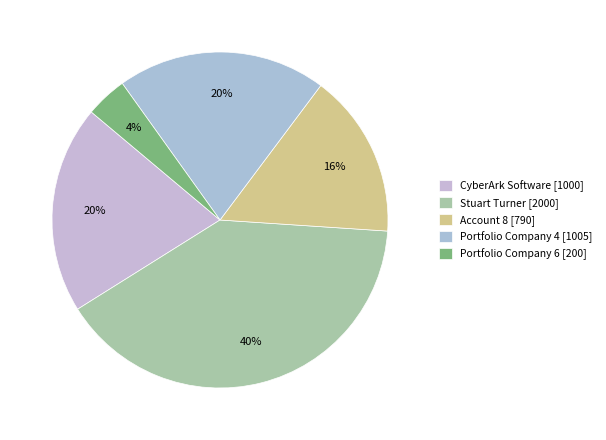

Approximately how many times larger is the value at CyberArk Software compared to Account 8?

1.3